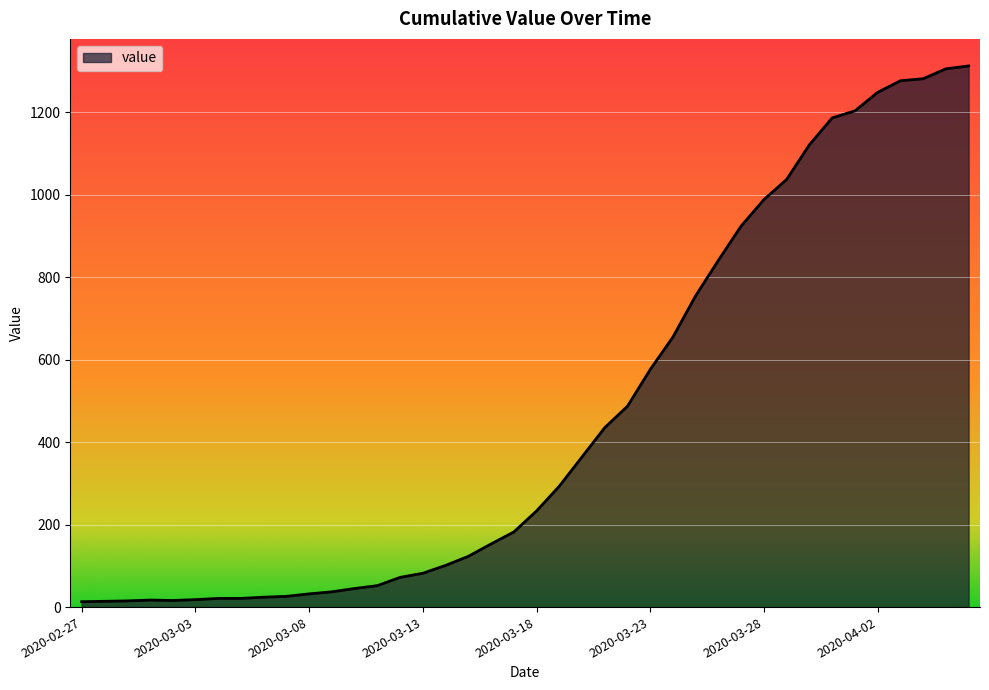

What is the maximum value shown in the chart?

1312